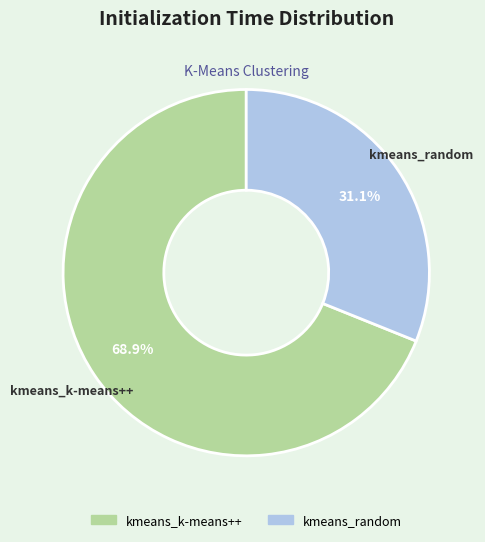

To the nearest percent, what is the combined percentage of kmeans_k-means++ and kmeans_random?

100%